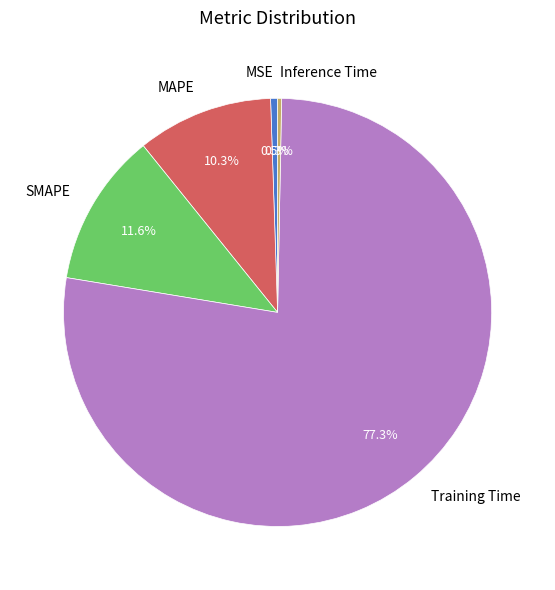

Is there any slice that represents more than half of the pie?

Yes